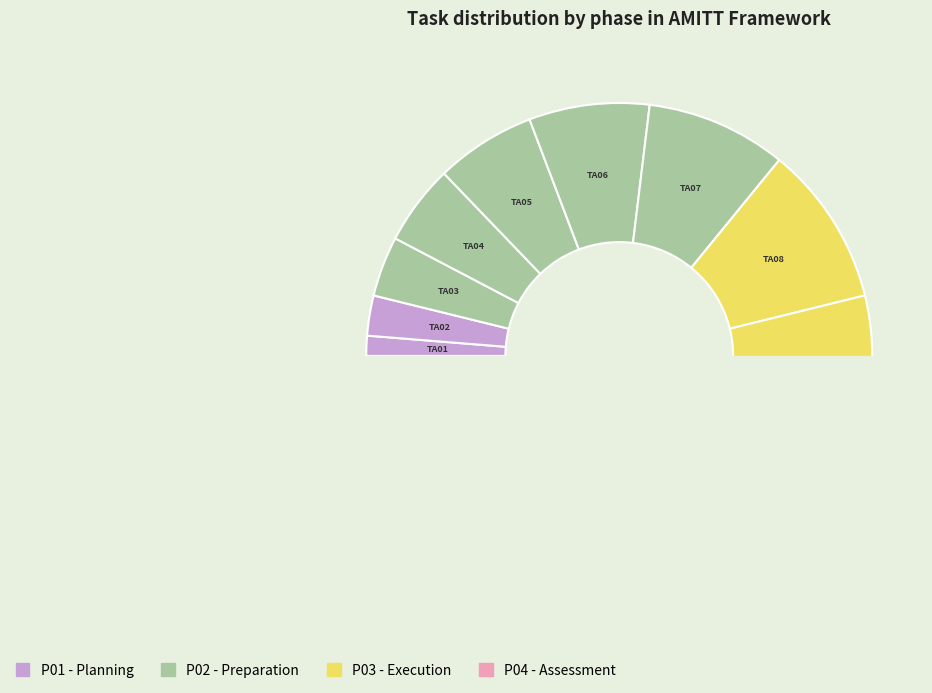

True or false: TA04 accounts for 16% of the total.

False